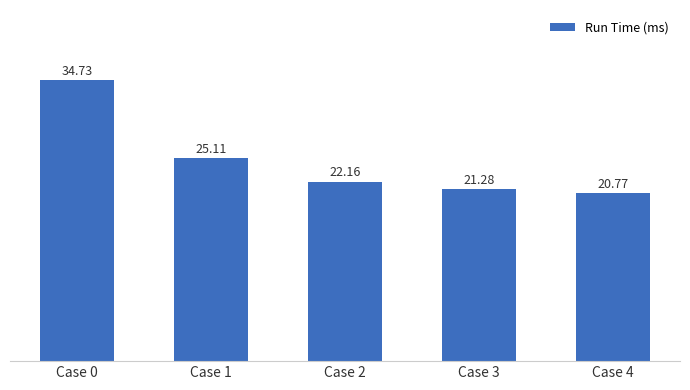

Reading left to right, list all the values displayed in this chart.

34.7	25.1	22.2	21.3	20.8